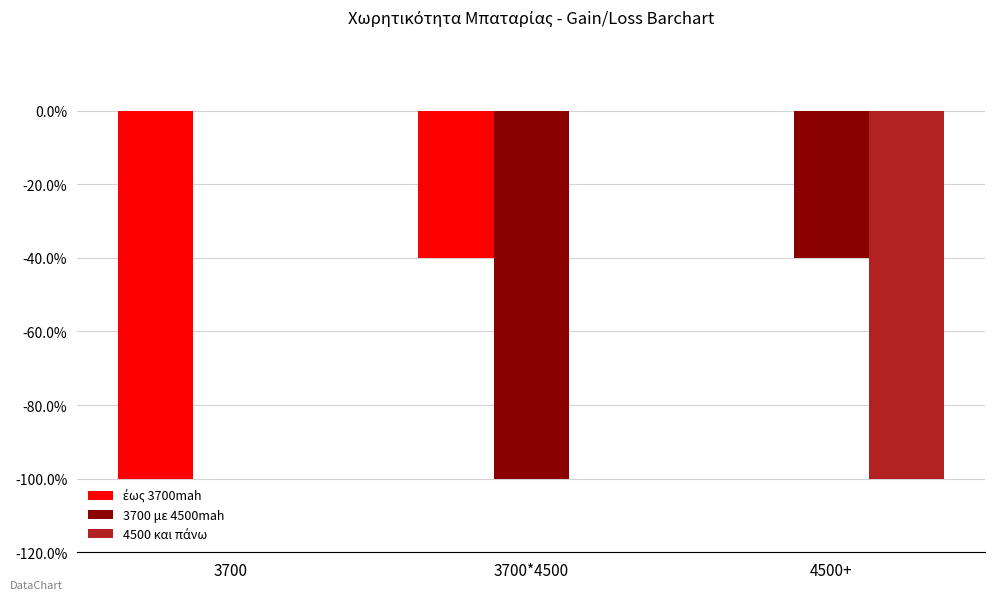

What is the sum of the 3700 με 4500mah values at 3700 and 3700*4500?

-1.0